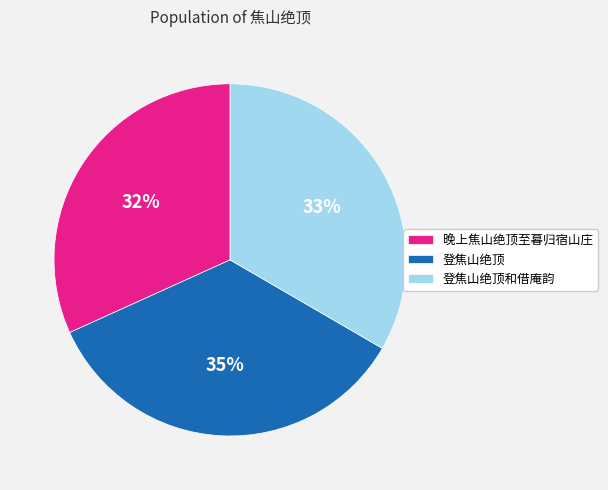

Do 晚上焦山绝顶至暮归宿山庄 and 登焦山绝顶 together represent more than half of the pie?

Yes